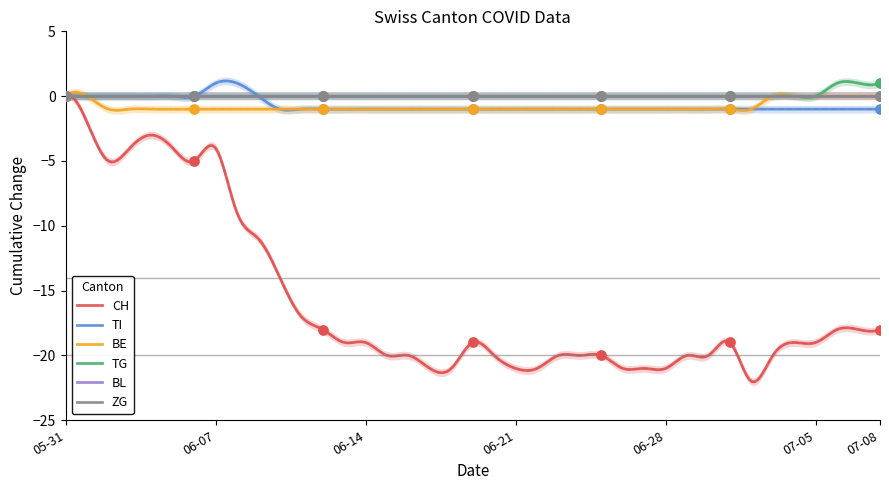

What are all the series names shown in the legend?

CH, TI, BE, TG, BL, ZG